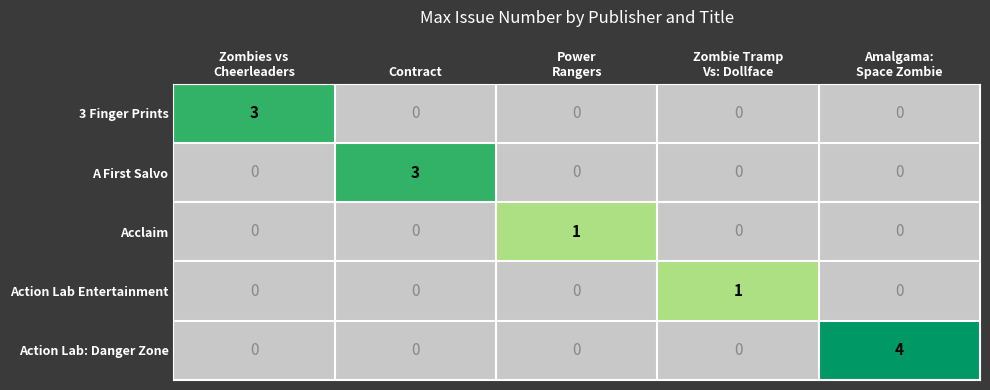

Count the Acclaim values in the range 0 to 1.

5